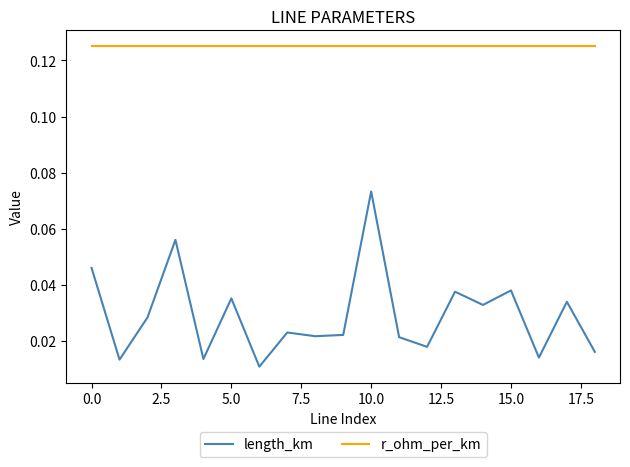

True or false: length_km and r_ohm_per_km intersect in this chart.

False